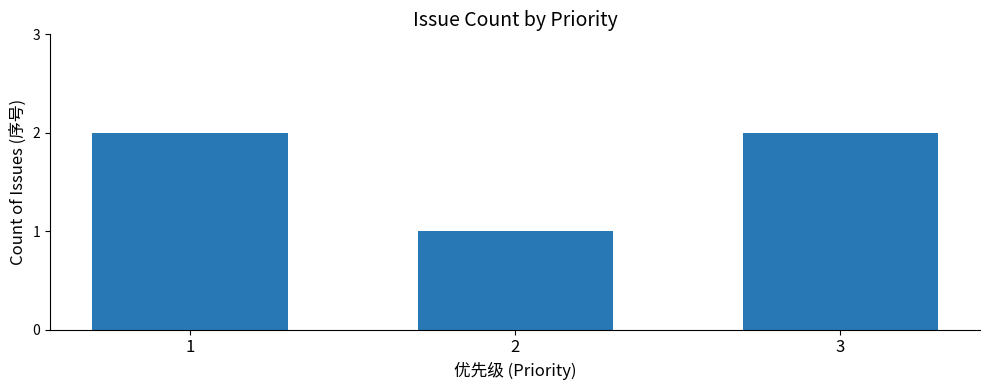

Reading left to right, list all the values displayed in this chart.

2	1	2